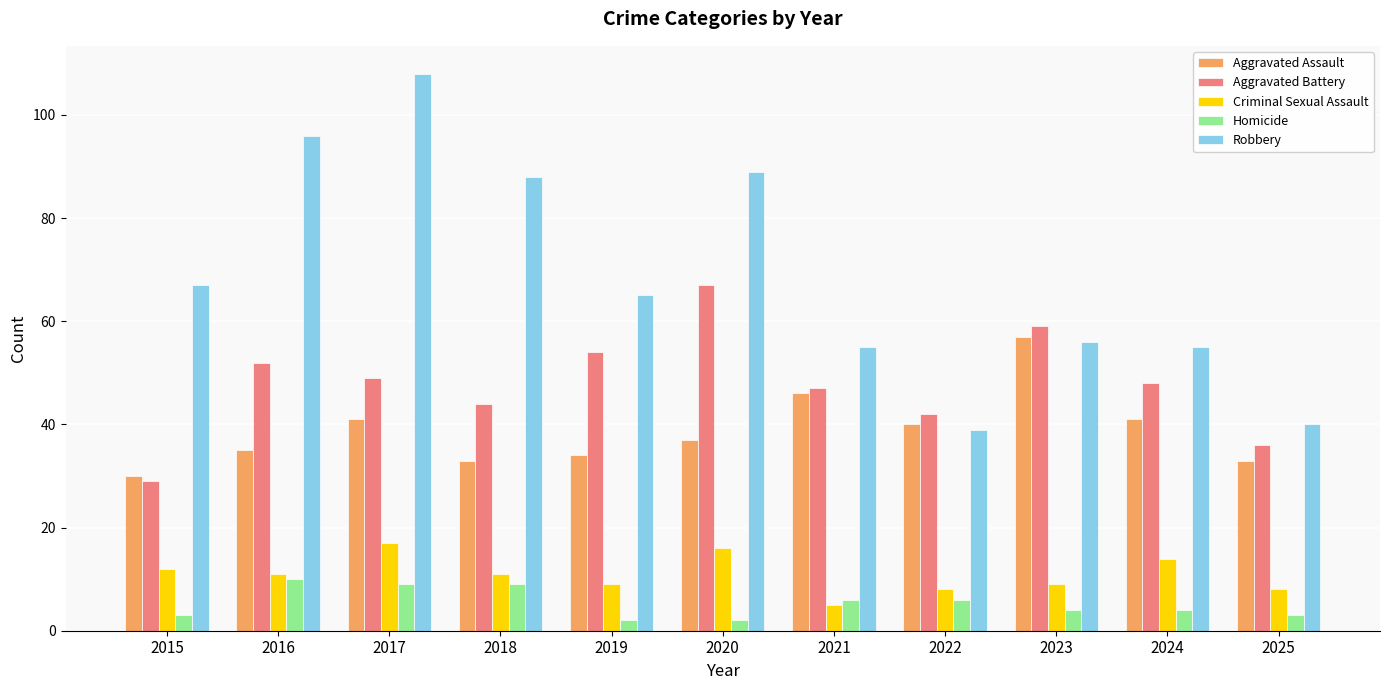

Which series changed the most between 2015 and 2017?

Robbery